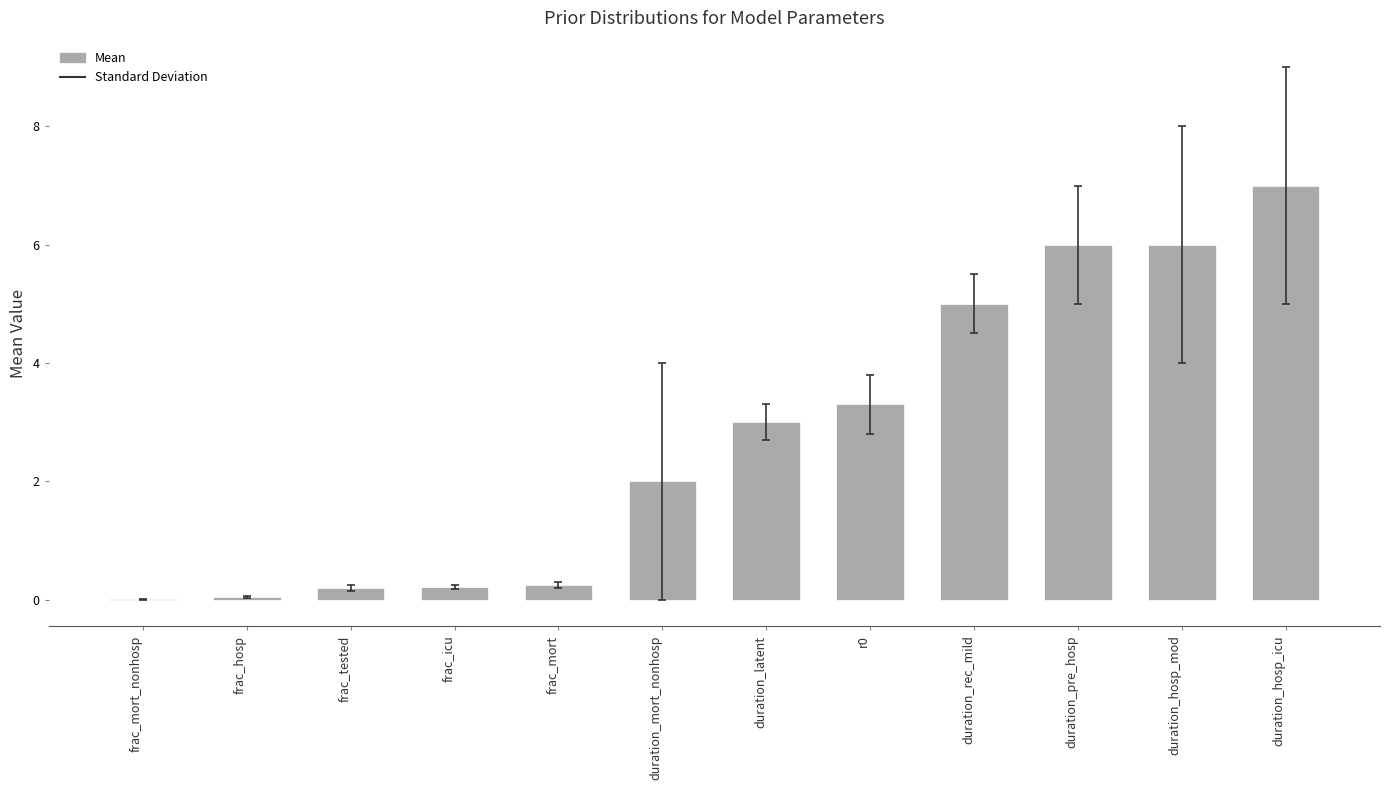

True or false: the data shows 0.2 at frac_tested.

True